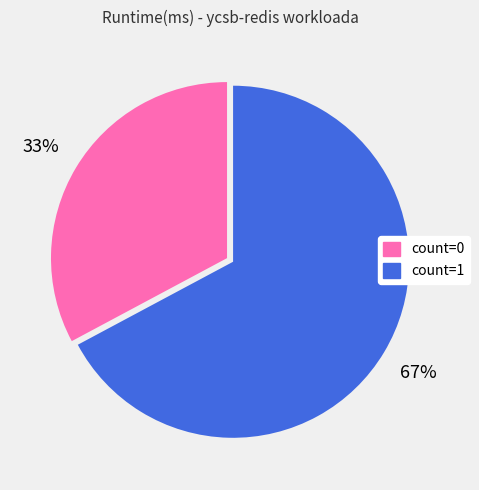

Is there any slice that represents more than half of the pie?

Yes